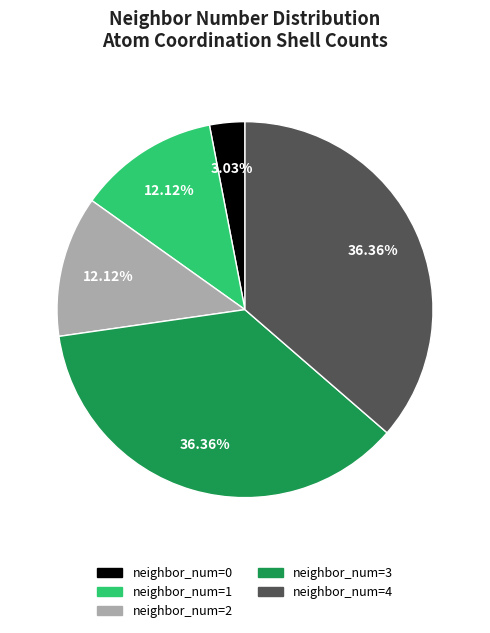

Do neighbor_num=1 and neighbor_num=4 together represent more than half of the pie?

No